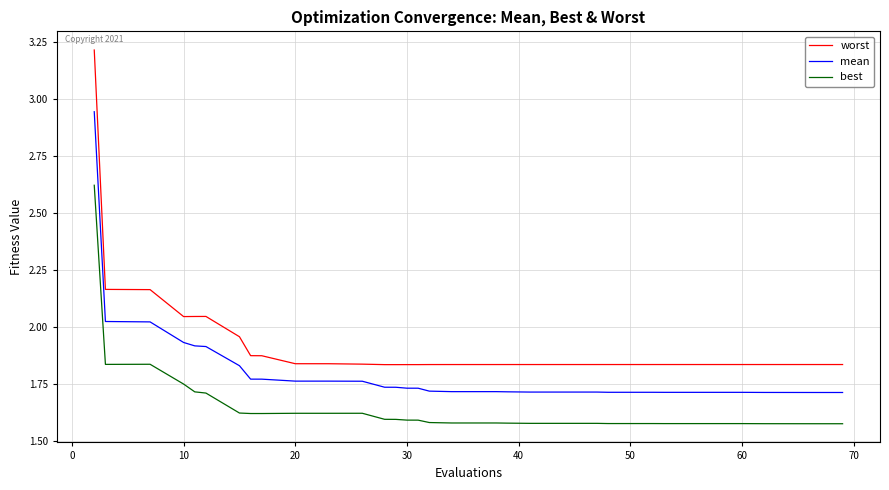

Which series has the largest total across all categories?

worst